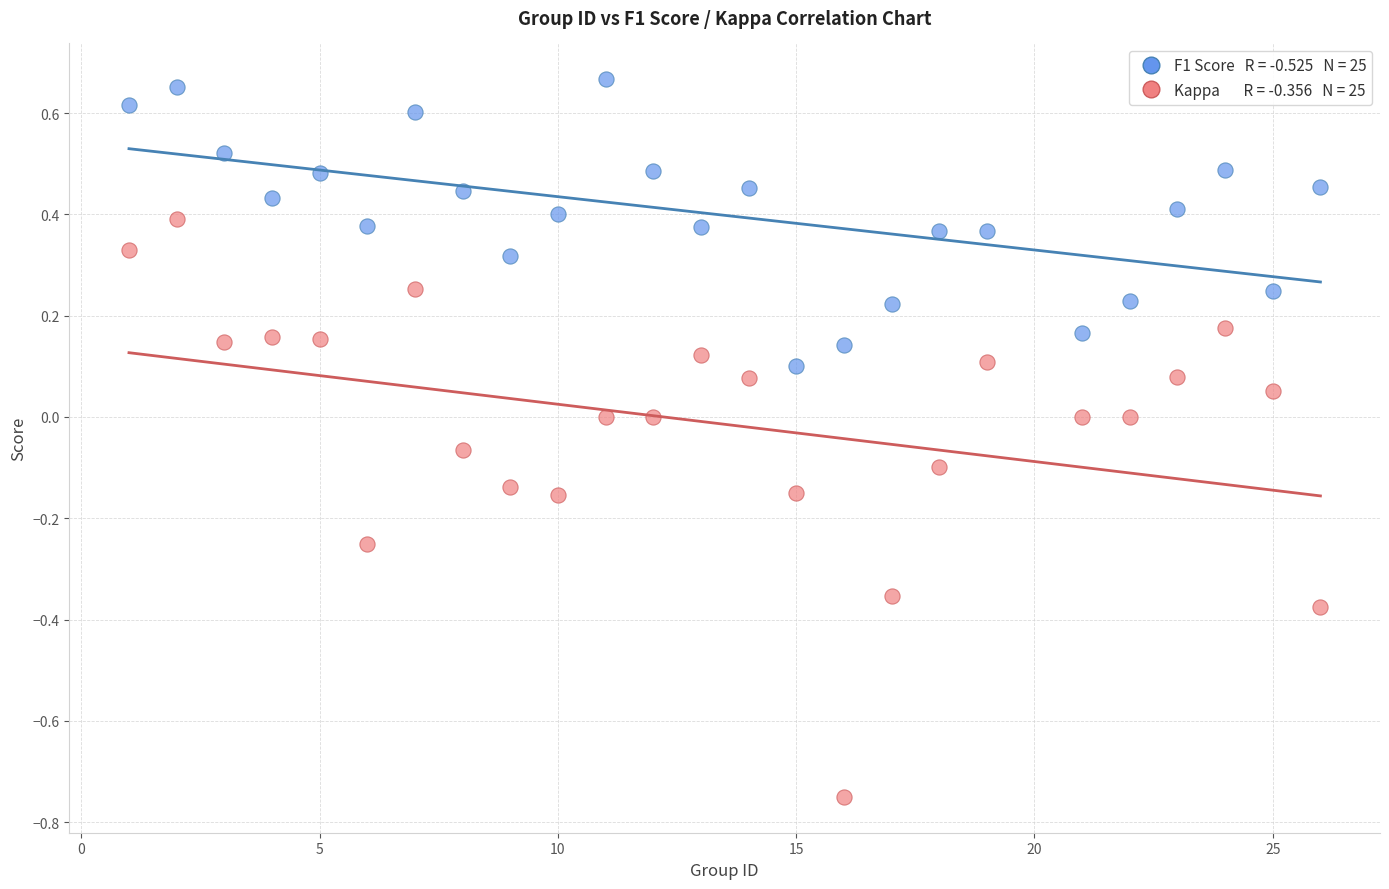

Across all data points, what is the range of Y values (max minus min)?

1.4